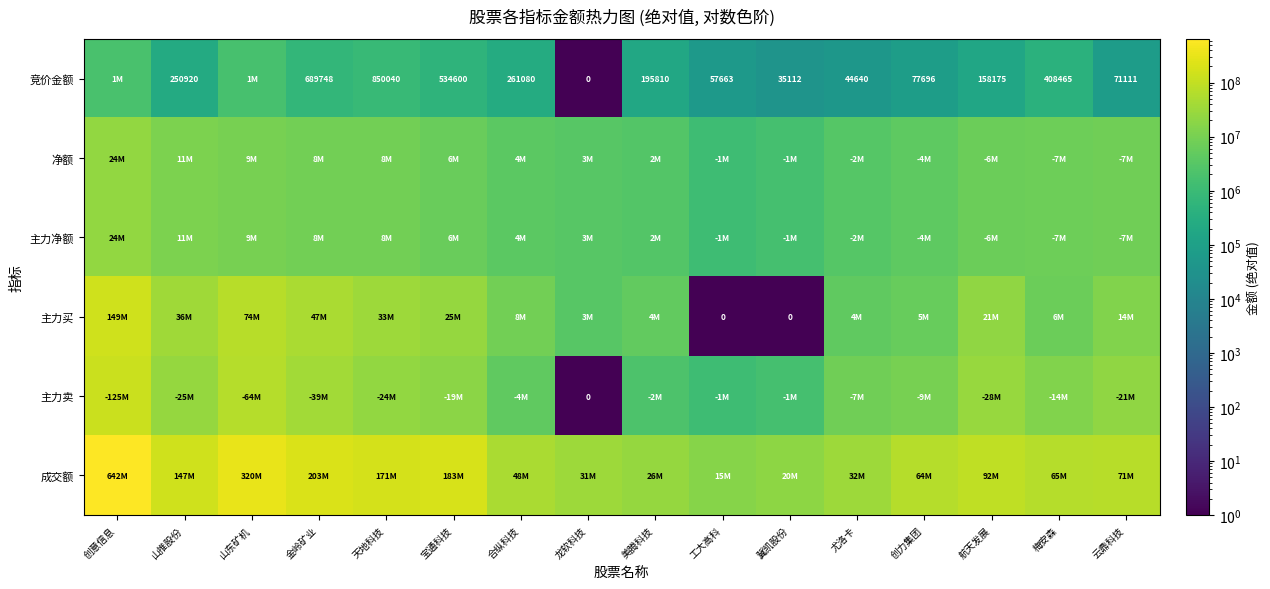

True or false: 竞价金额 has a value of 94968 at 山推股份.

False